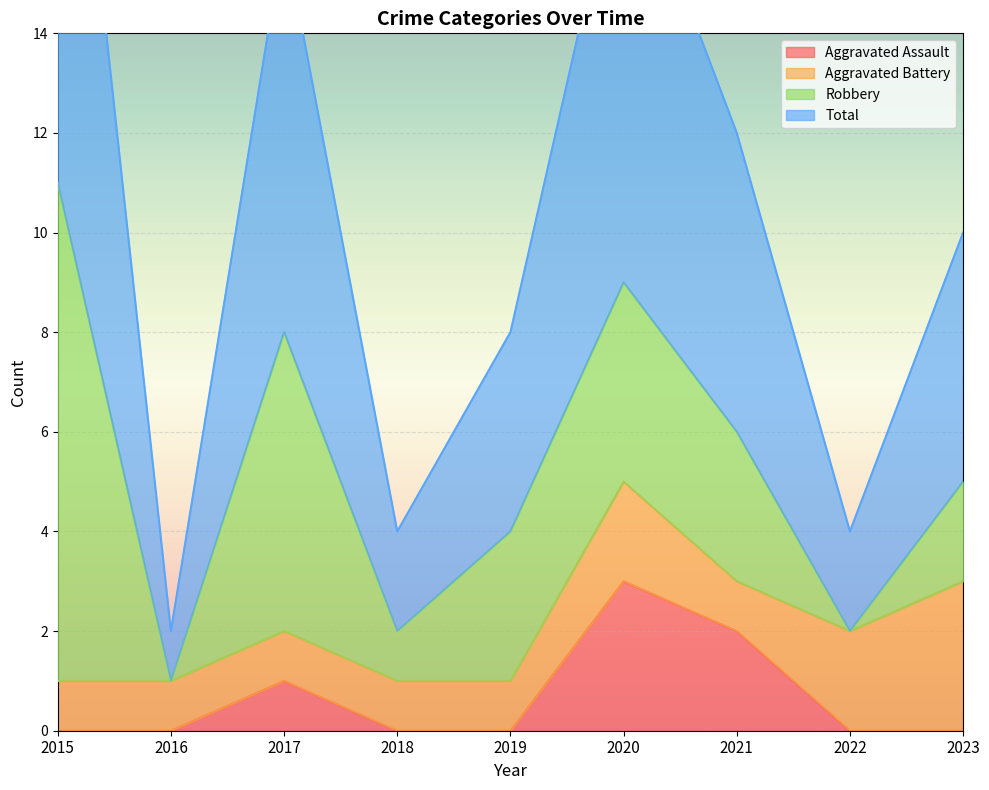

Which series has the largest total across all categories?

Total